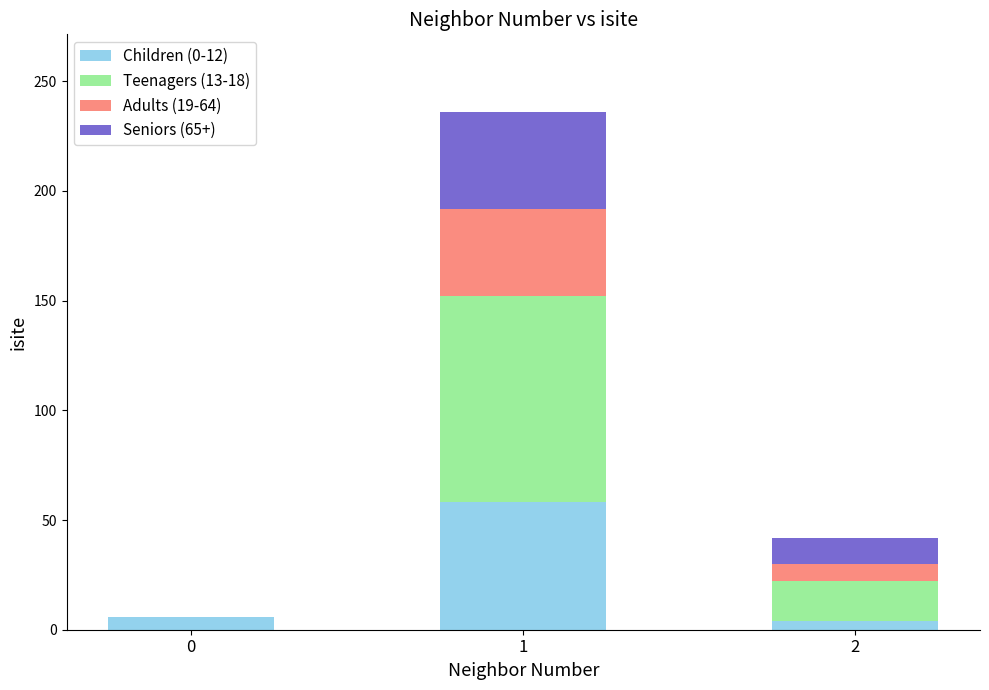

What is the difference between the second highest and minimum values in the Teenagers (13-18) series?

18